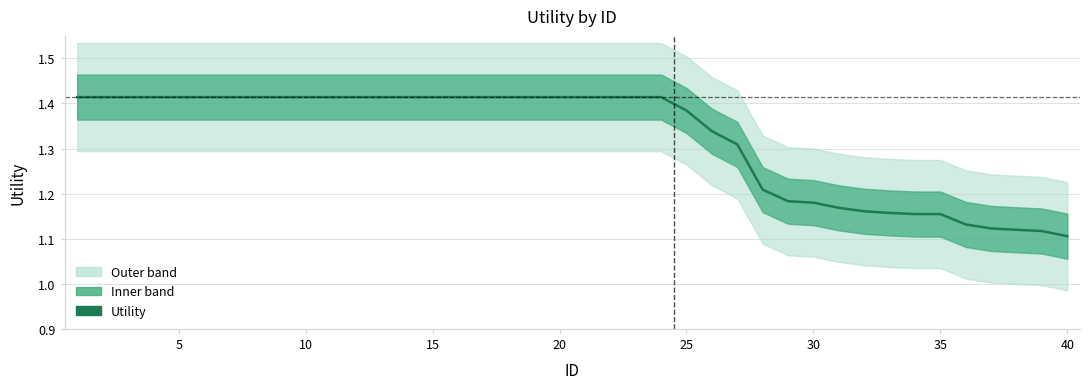

What is the value of the 7th point from the left?

1.4